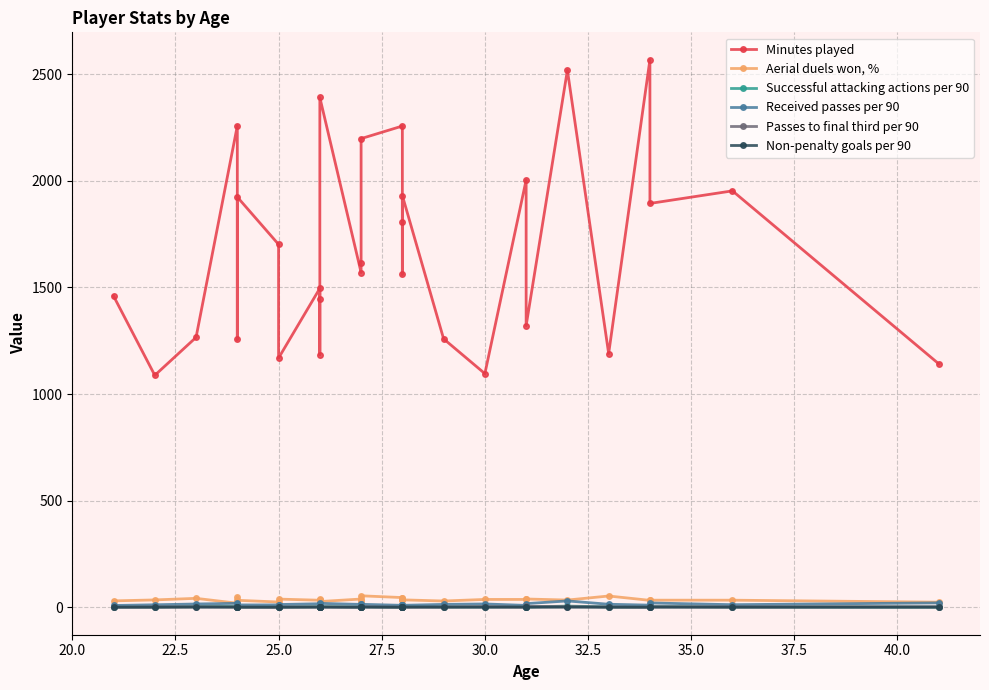

True or false: Received passes per 90 has more than 2 points higher than both neighbors.

True